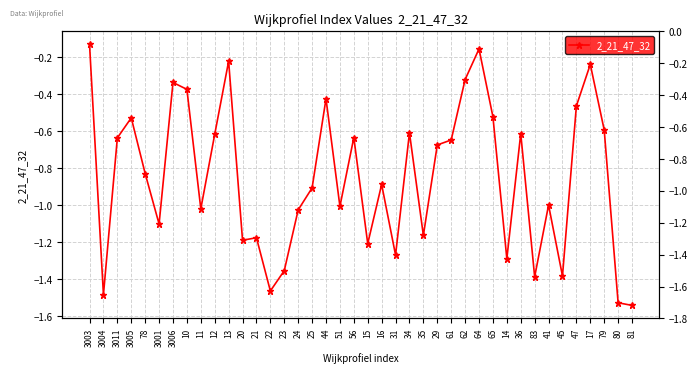

At which category does the data reach its first local valley?

3004